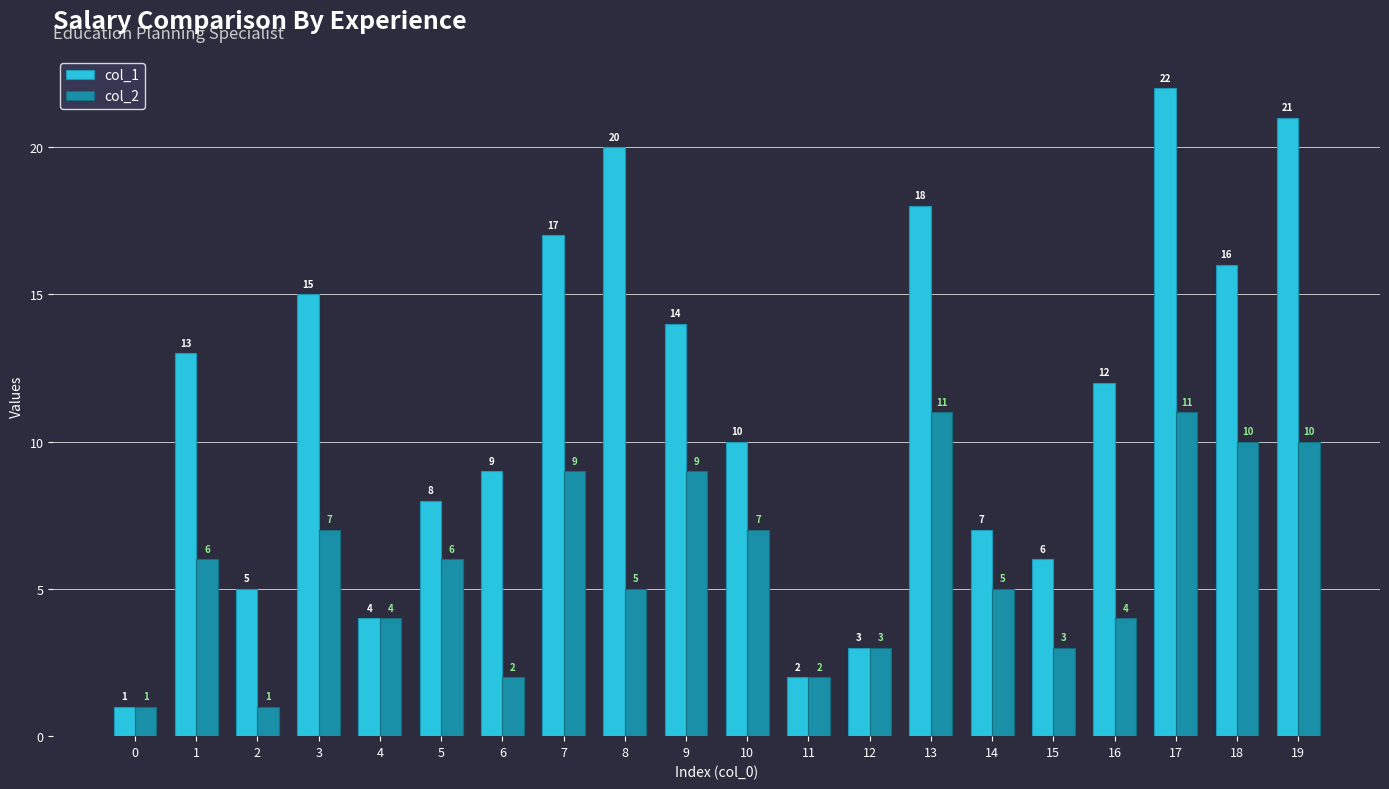

Is the value of col_2 at 7 greater than the value of col_1 at 10?

No